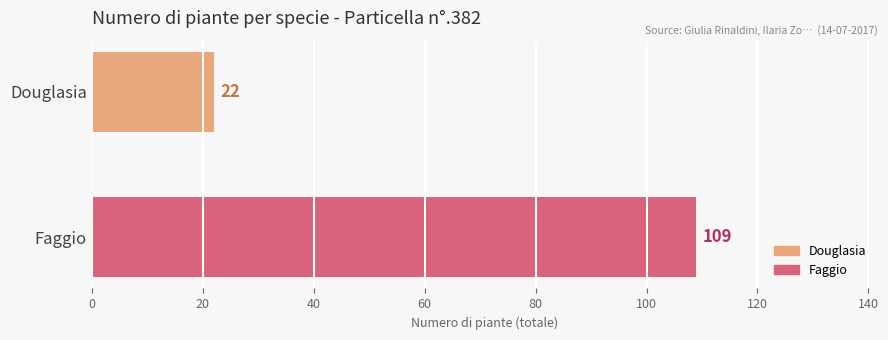

Reading top to bottom, what are all the values shown in this chart?

Douglasia=22	Faggio=109